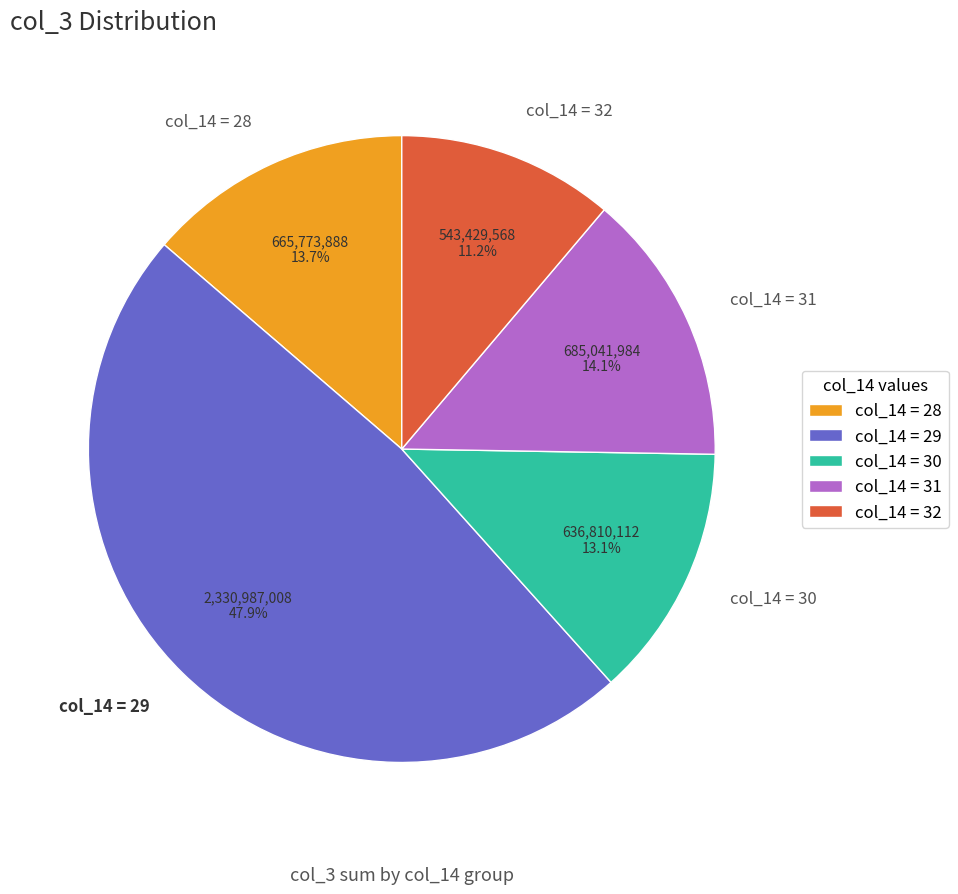

Does any single category account for the majority?

No